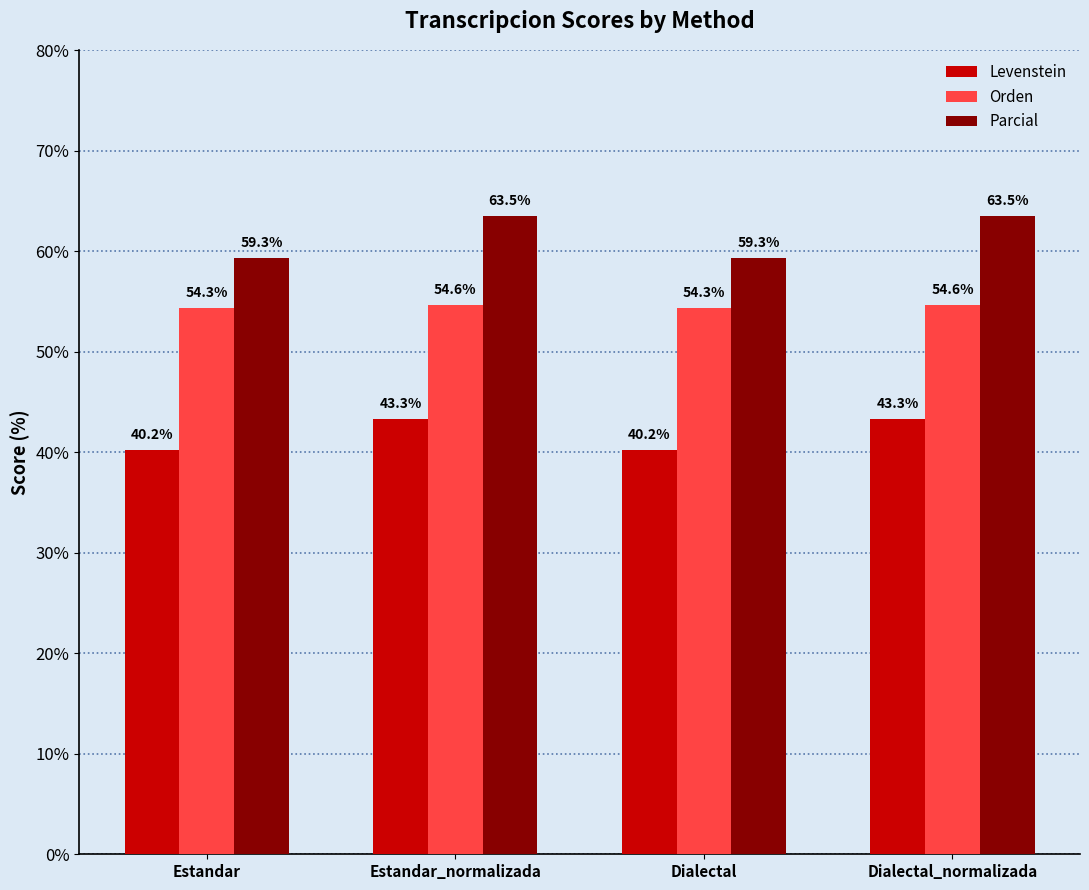

Rank the series at Estandar from lowest to highest value.

Levenstein, Orden, Parcial